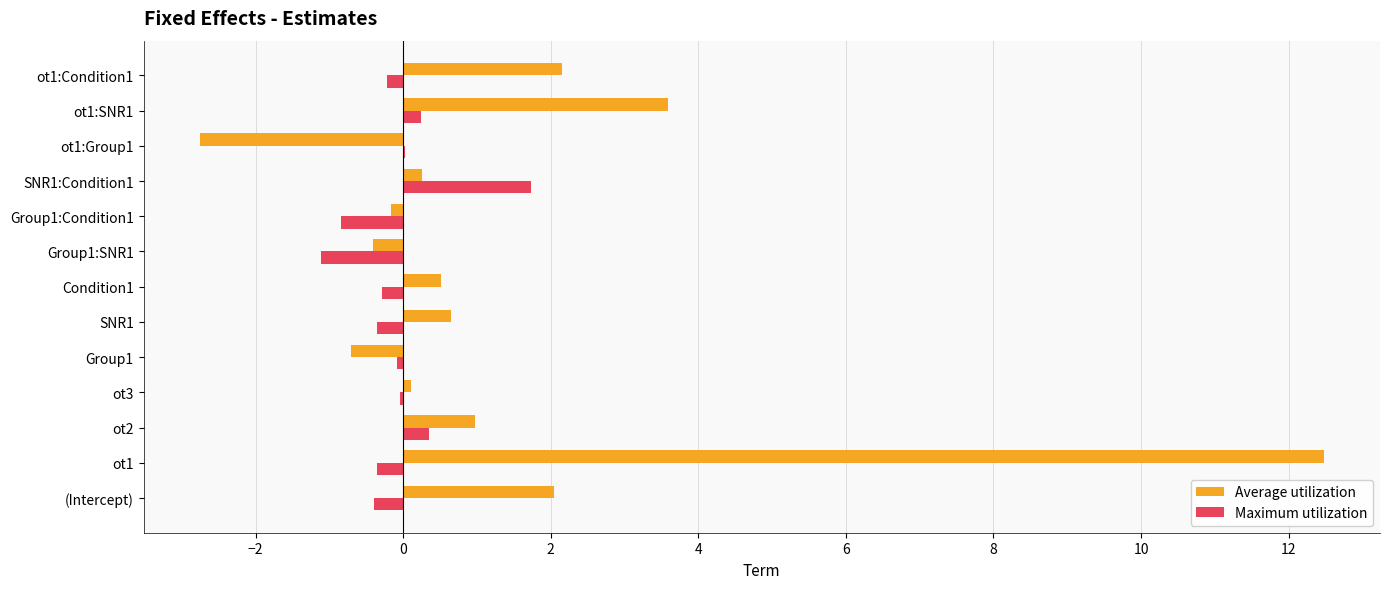

Between ot1:Group1 and ot1:Condition1, which series saw the biggest shift?

Average utilization